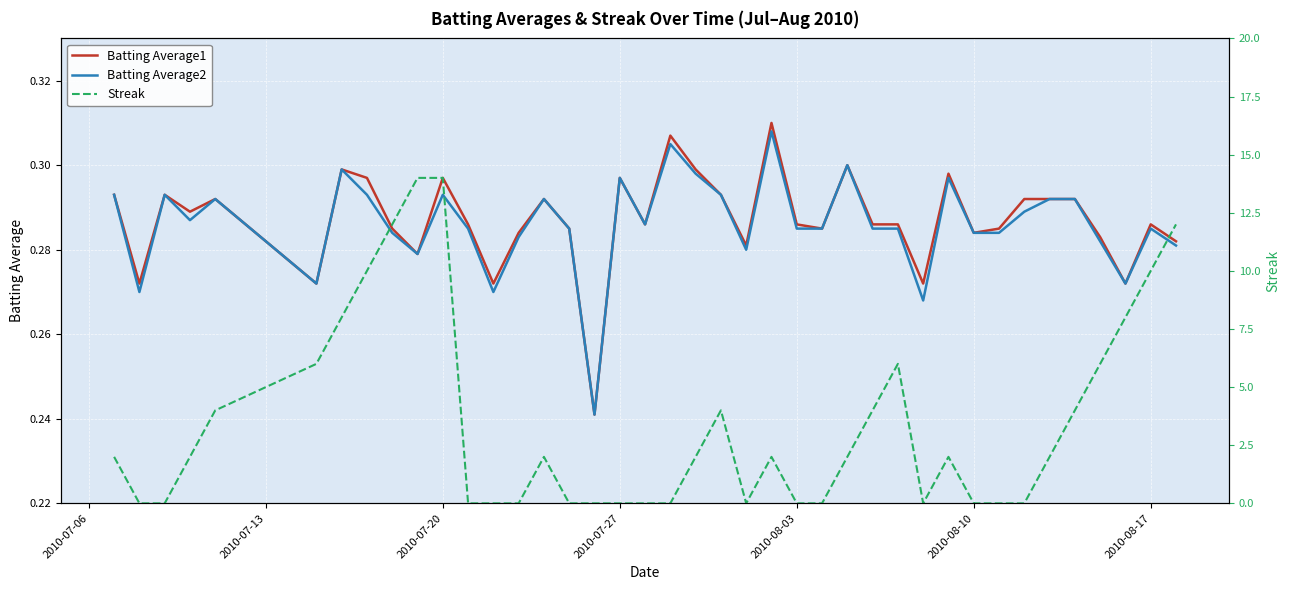

Is this an area chart (filled region under the line)?

No